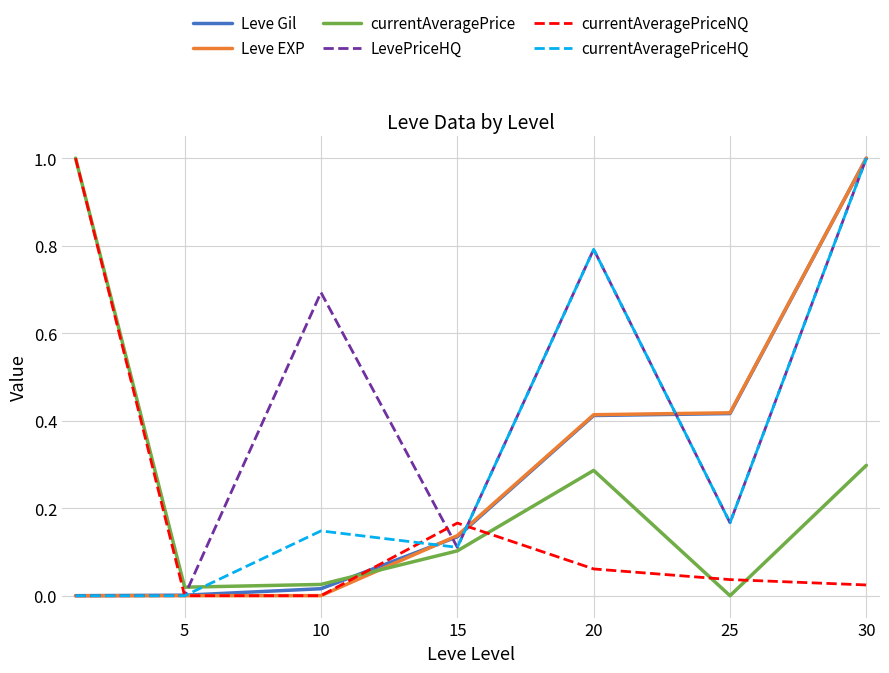

Which series has the largest total across all categories?

LevePriceHQ